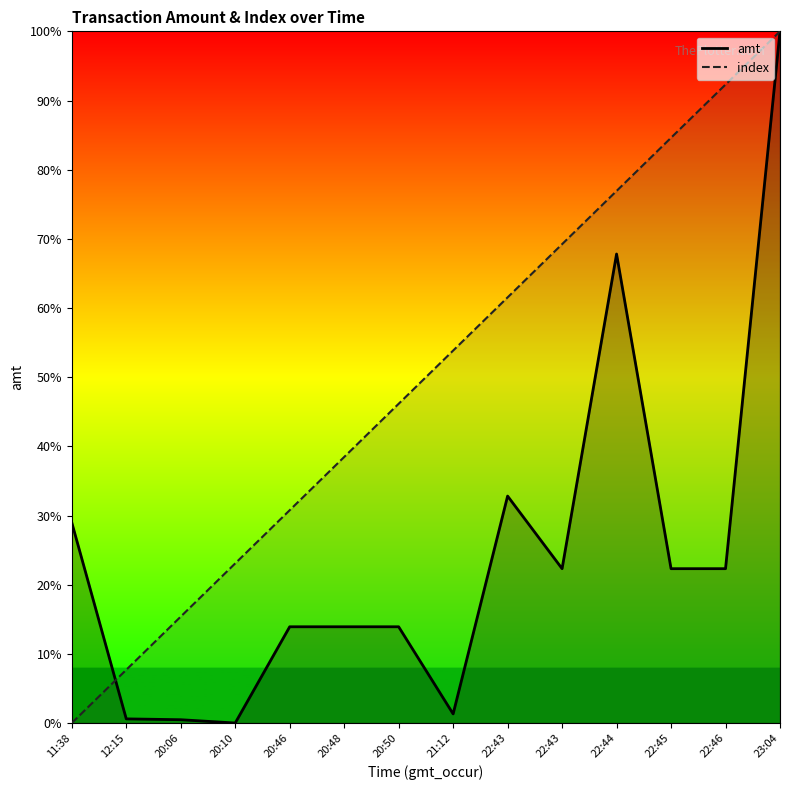

At which label is index (line) closest to 50?

20:50